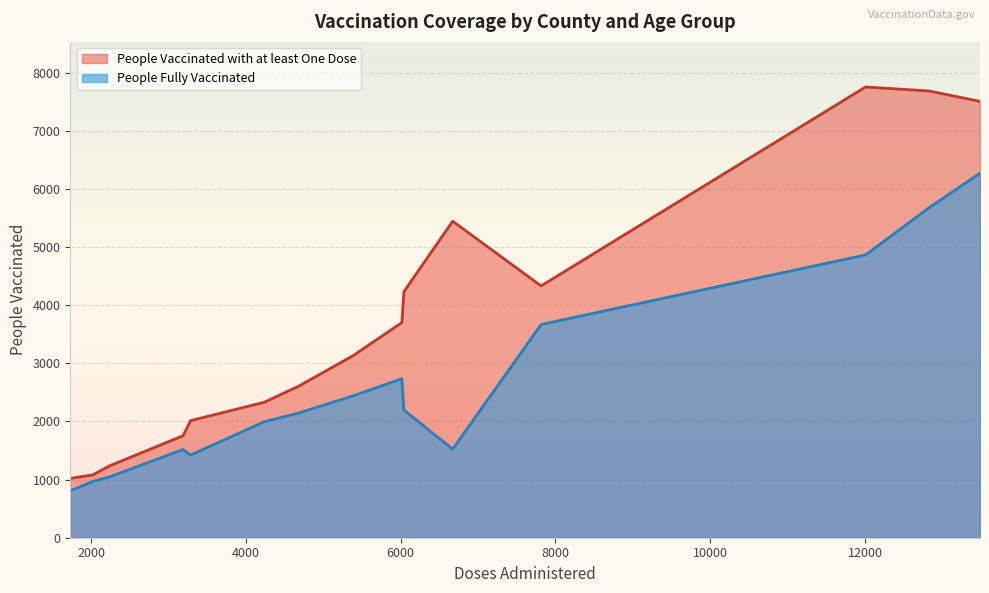

Which series has the largest total across all categories?

People Vaccinated with at least One Dose